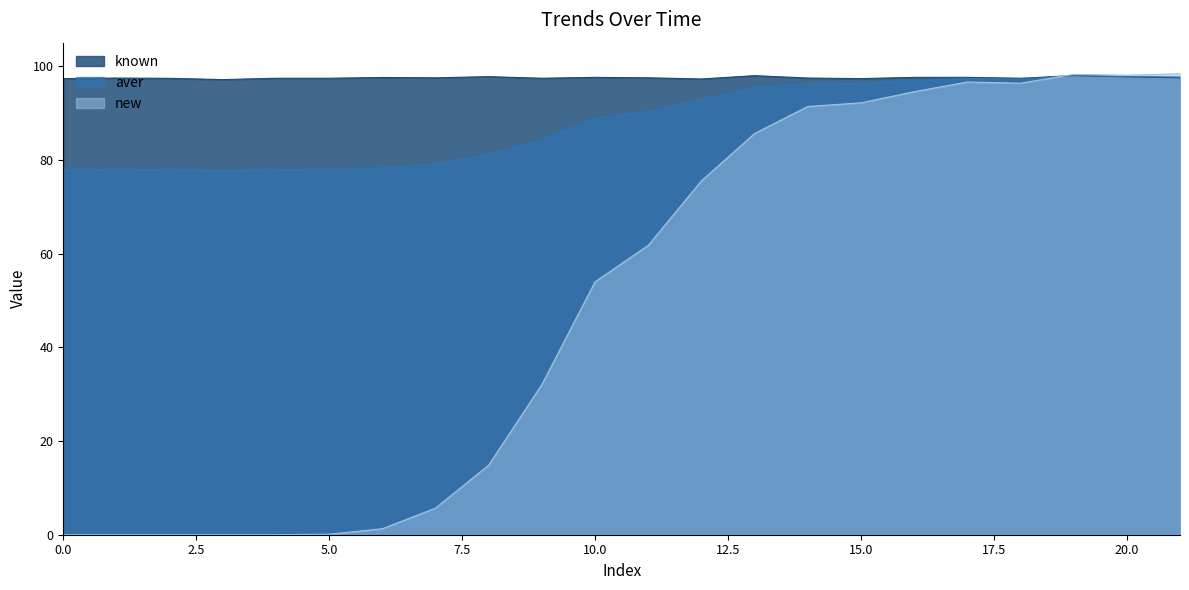

The value of aver at 8 is 81.2. True or false?

True